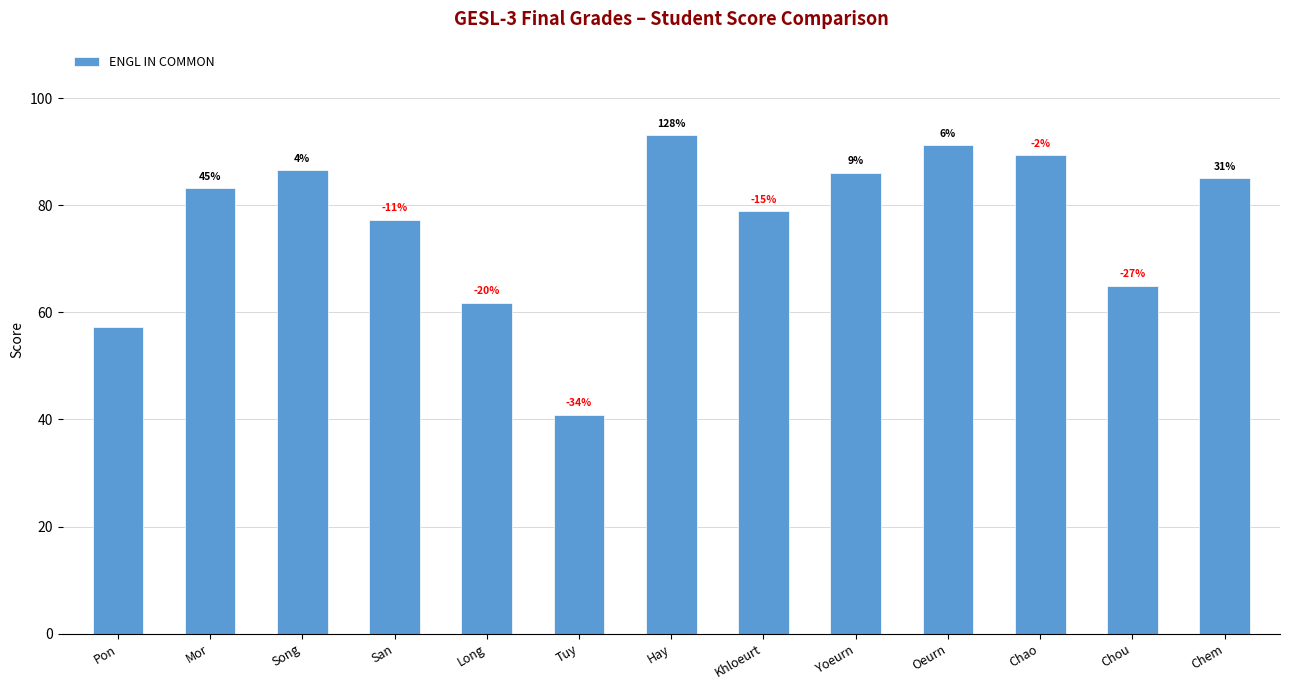

What is the value of the 5th bar from the left?

61.8